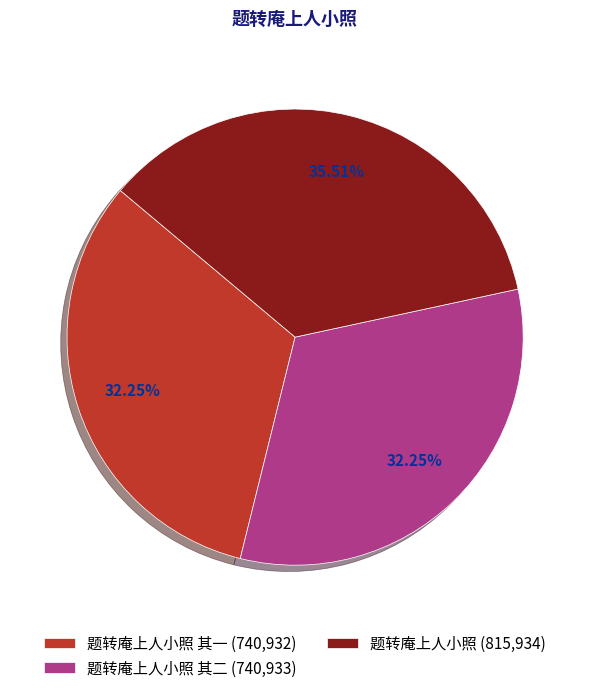

Is there any slice that represents more than half of the pie?

No